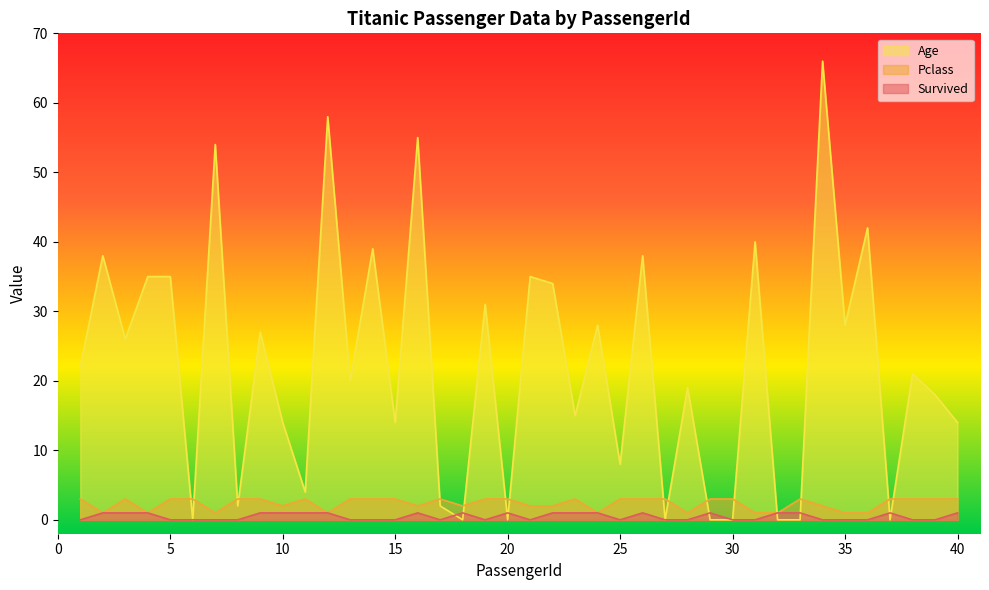

List the series in order of their peak value, highest first.

Age, Pclass, Survived